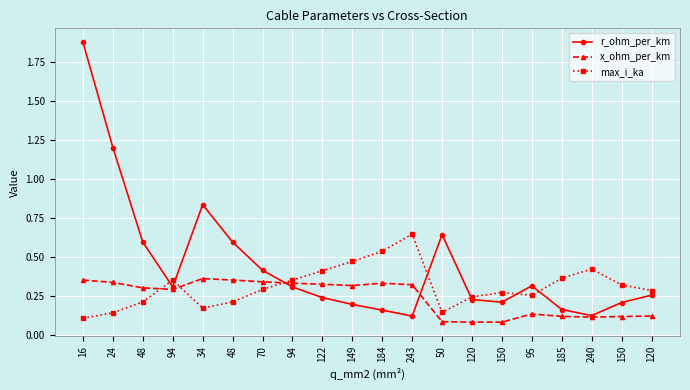

What are all the series names shown in the legend?

r_ohm_per_km, x_ohm_per_km, max_i_ka